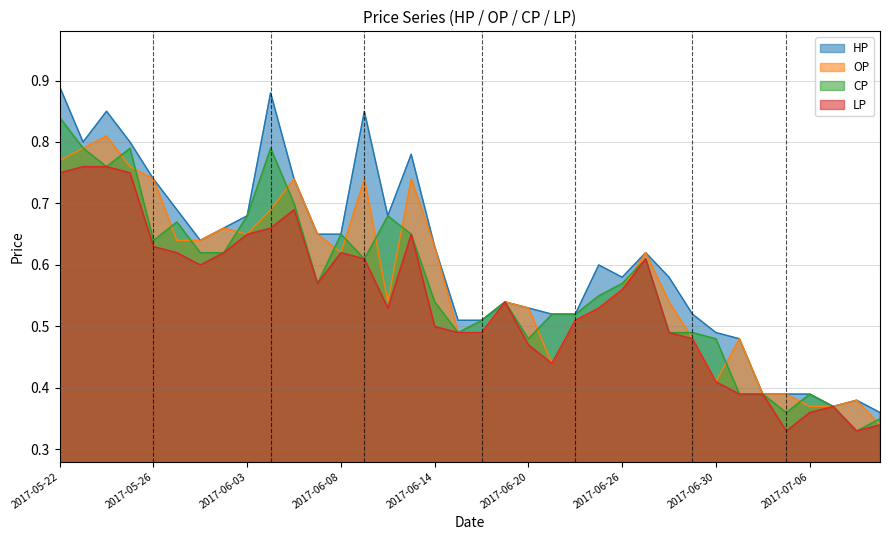

Which series has the largest total across all categories?

HP